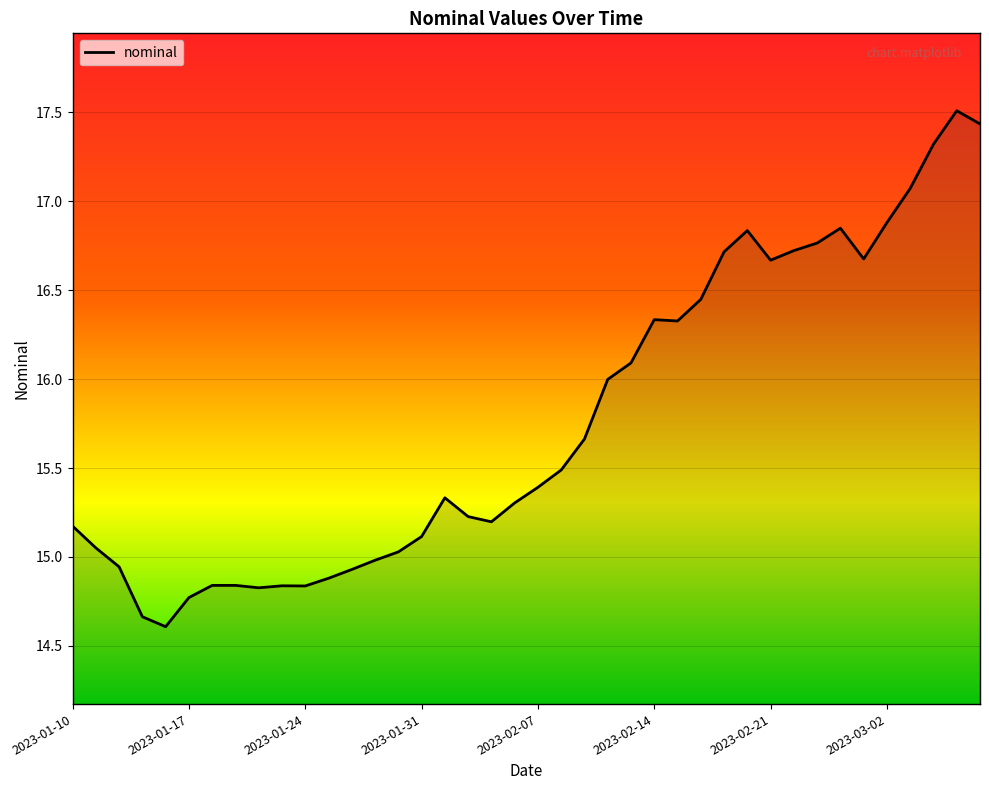

What is the maximum value shown in the chart?

17.5